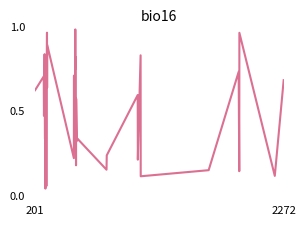

Does the chart display data point markers on the line(s)?

No